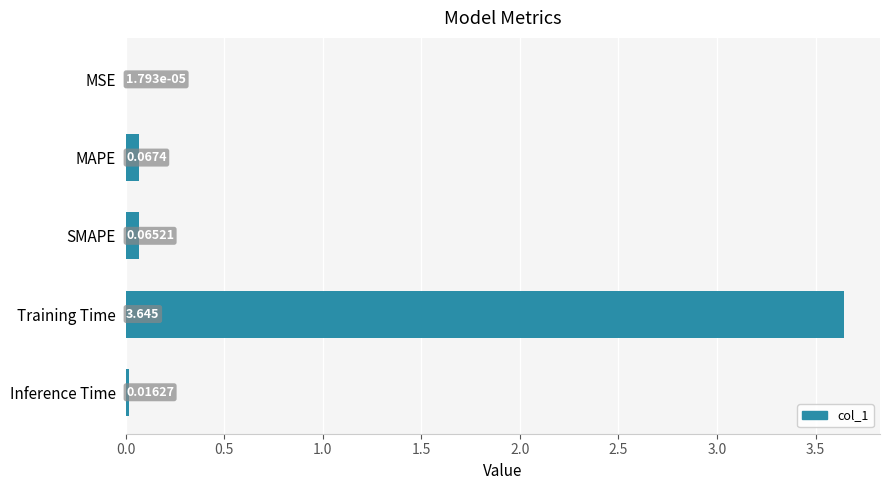

Which category has the highest value across all series?

Training Time